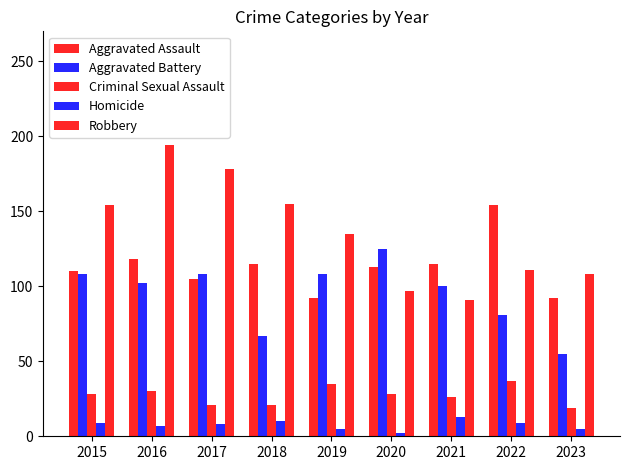

How many bars are there in each group?

5